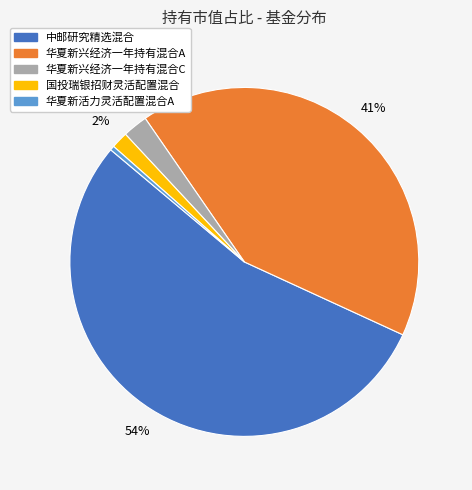

Is there any slice that represents more than half of the pie?

Yes